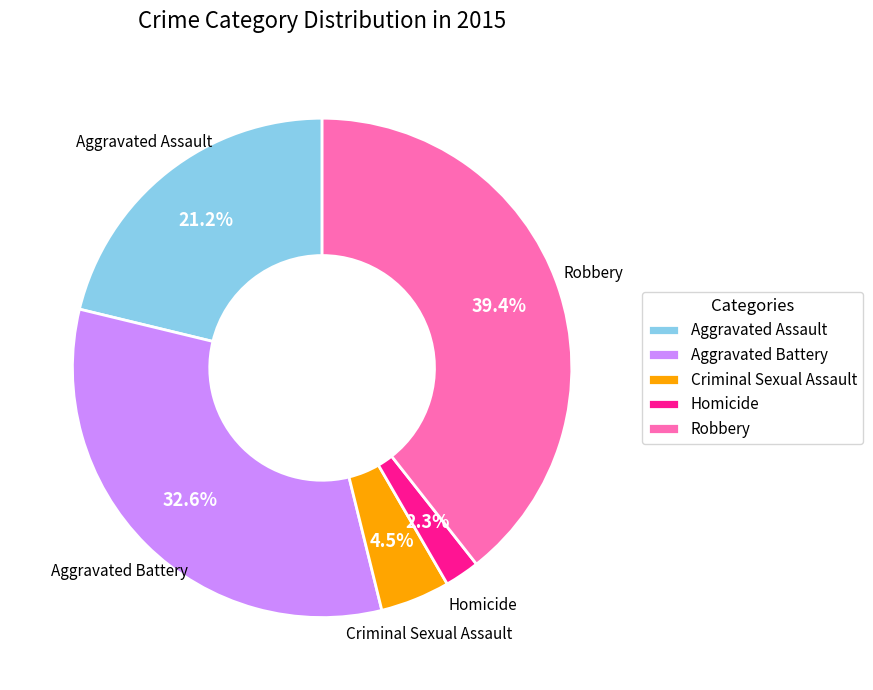

How many segments does this pie chart have?

5